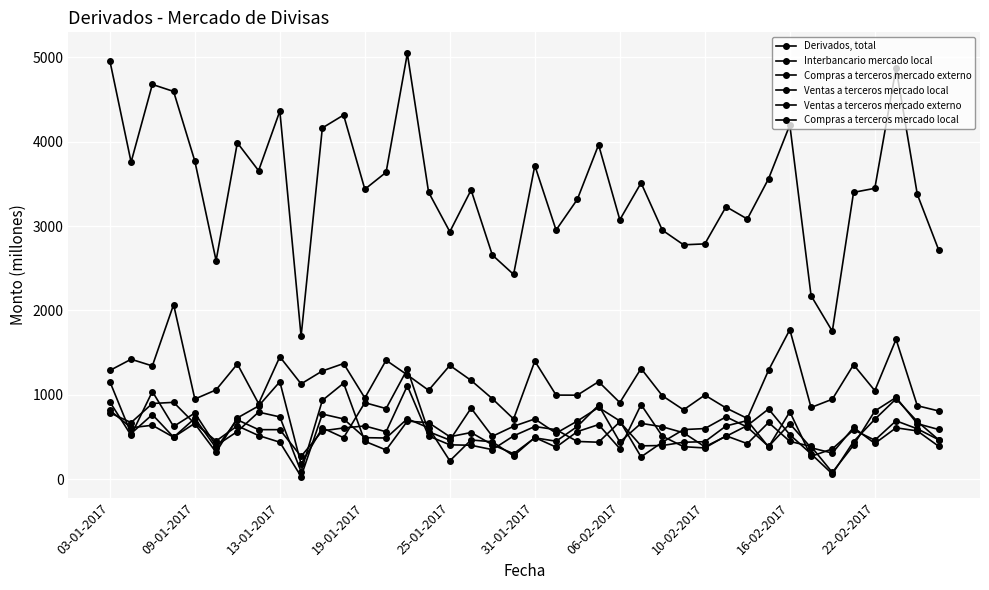

Which series has the largest total across all categories?

Derivados, total